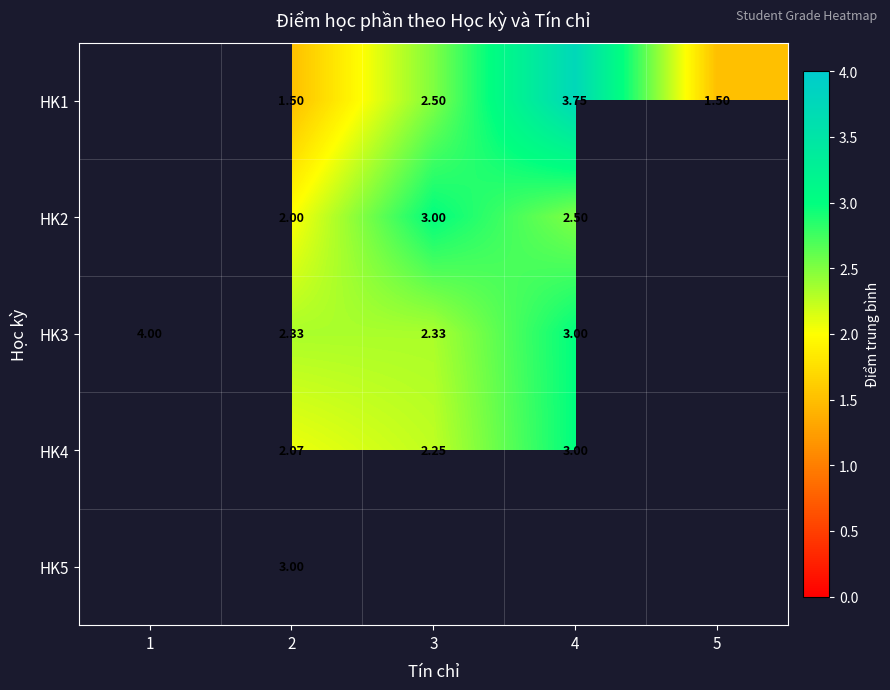

Between 3 and 4, which is larger?

4